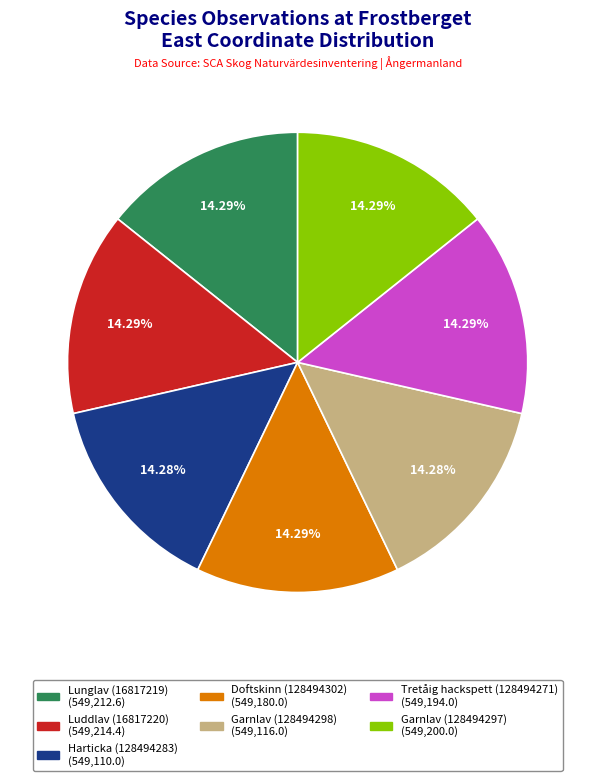

Is there a majority slice in this chart?

No